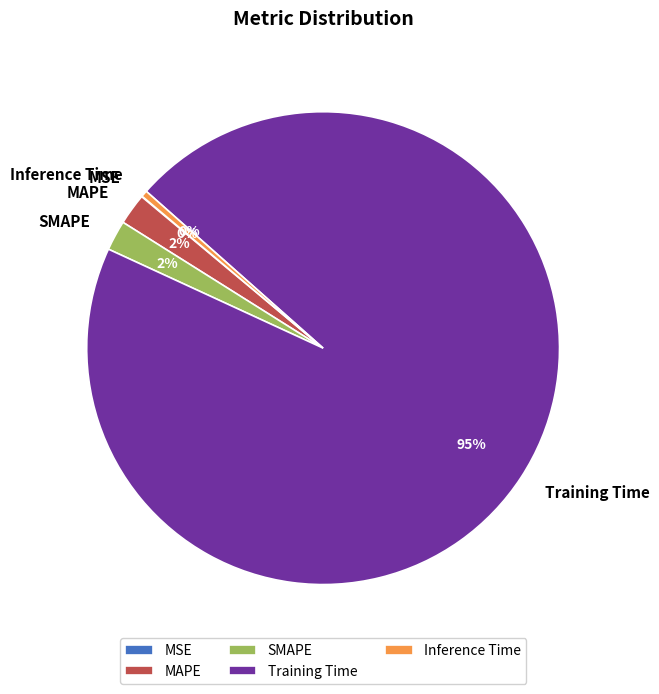

Between MAPE and Inference Time, which is larger?

MAPE